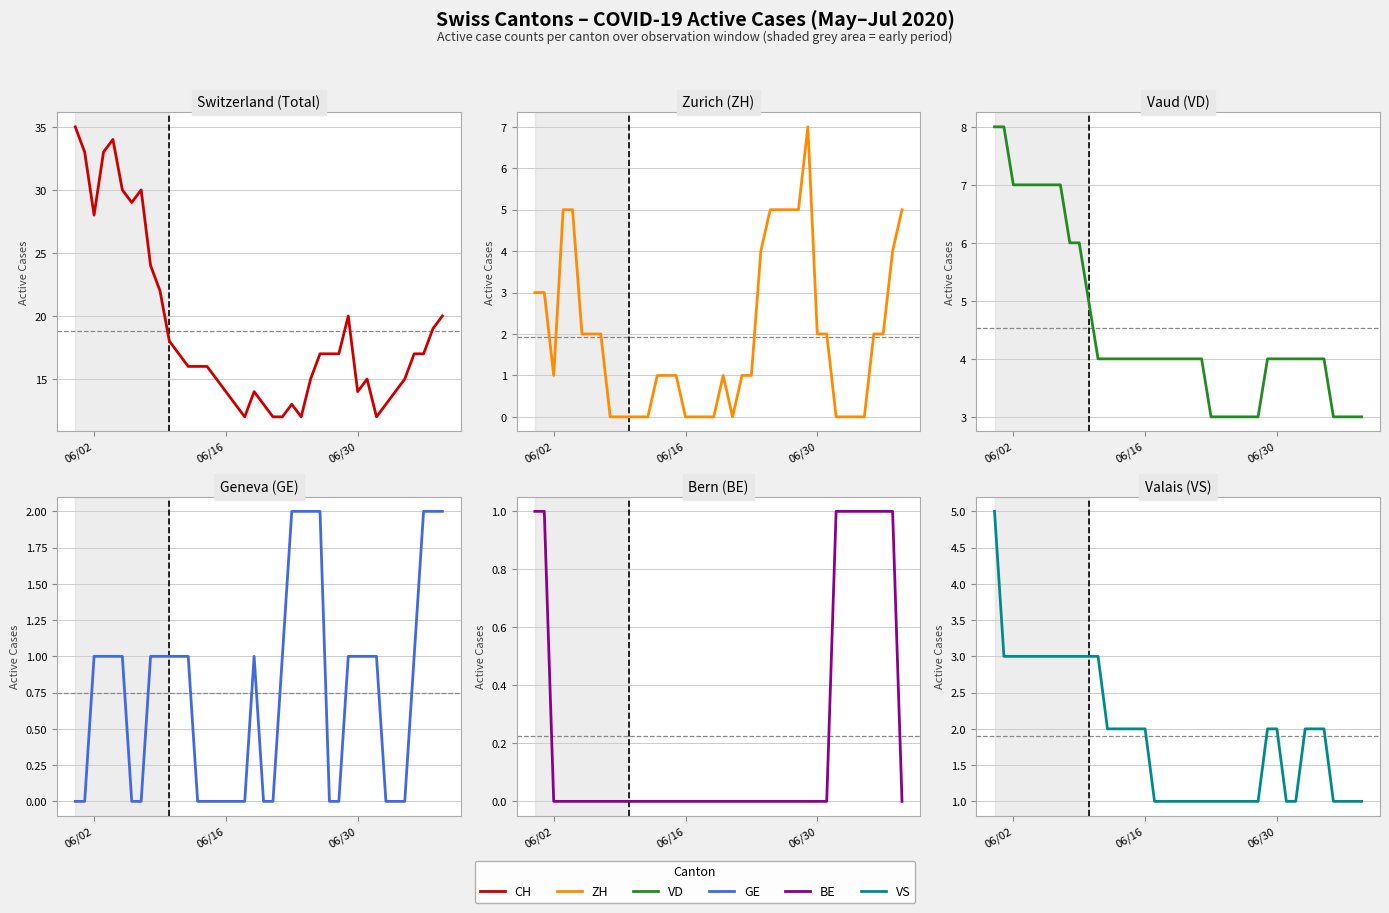

List the series in order of their peak value, lowest first.

BE, GE, VS, ZH, VD, CH